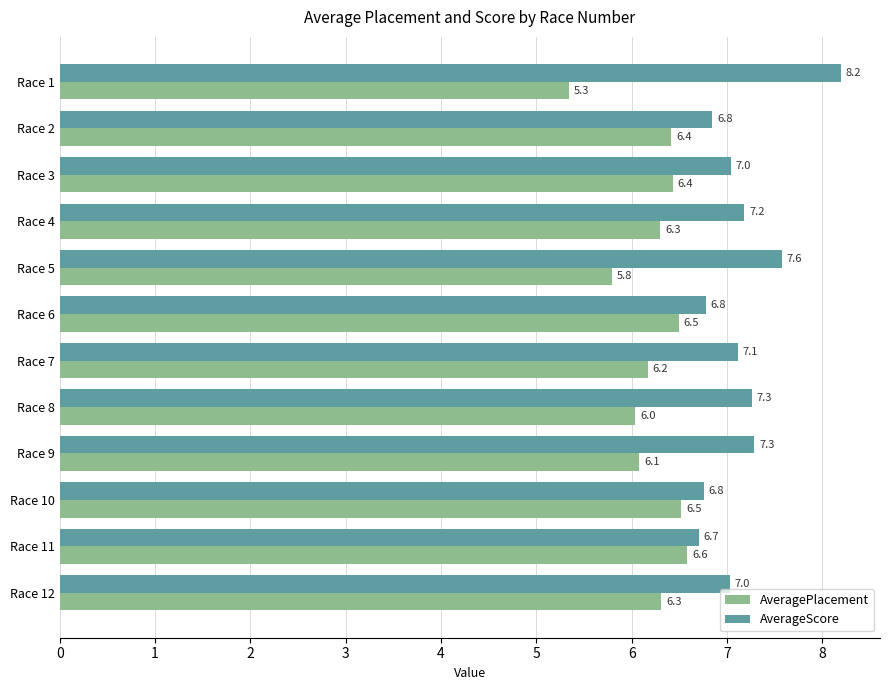

Which series has the widest spread of values?

AverageScore